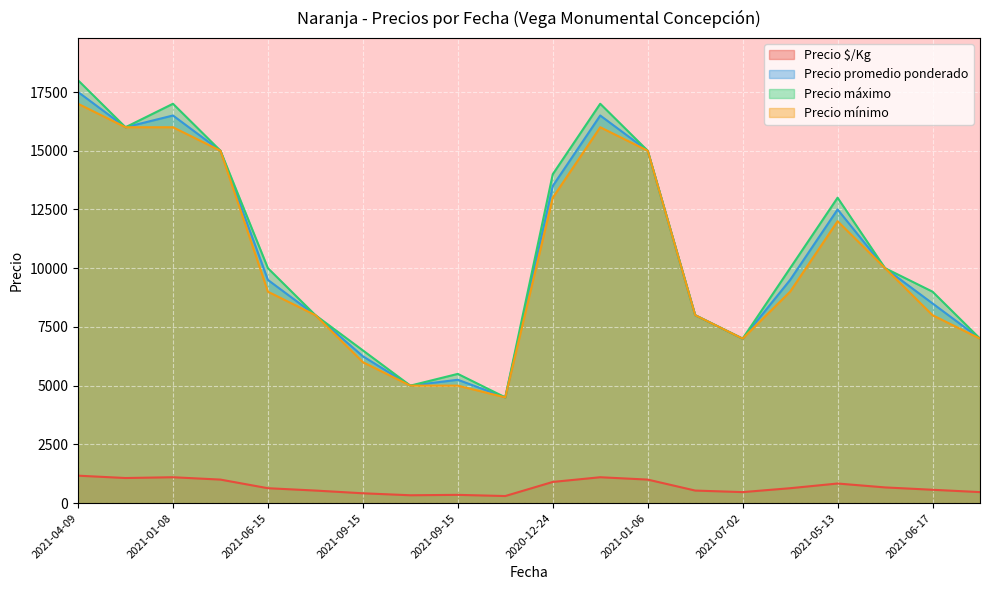

How many lines are shown in the chart?

4